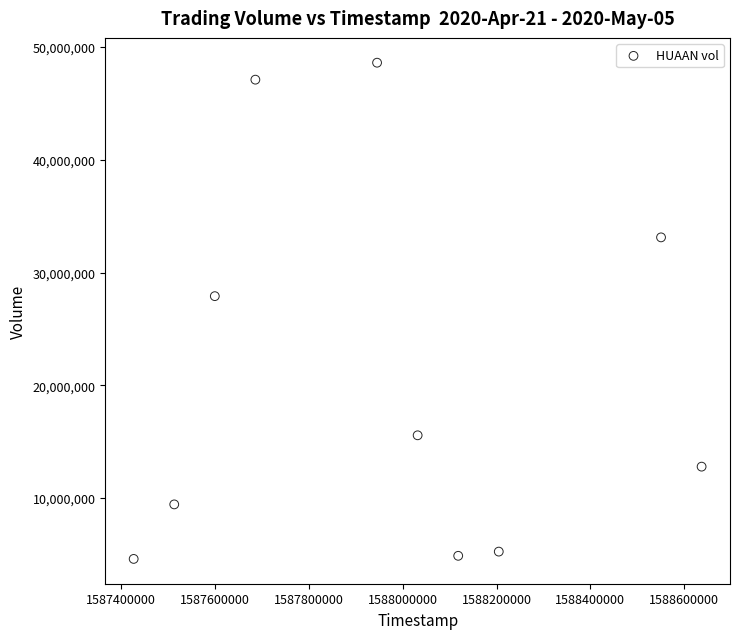

What is the average X value?

1587971520